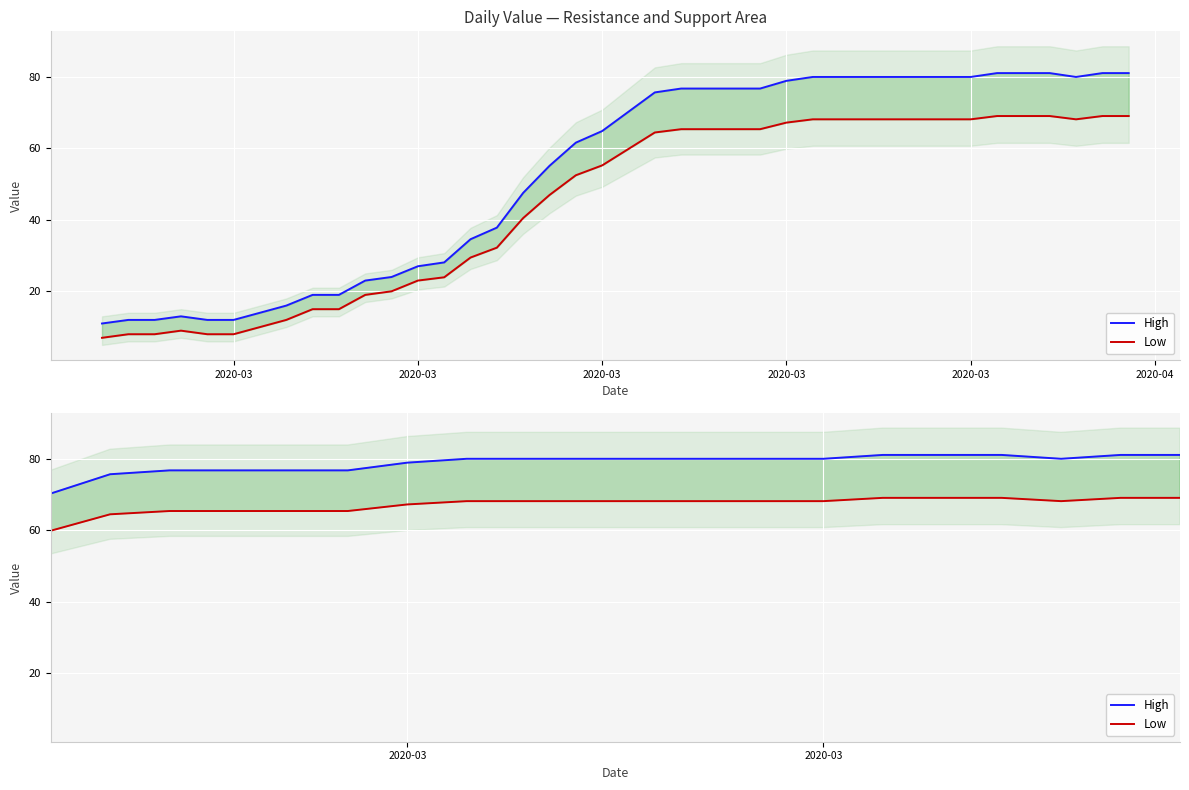

What is the highest value of the Low series?

69.0